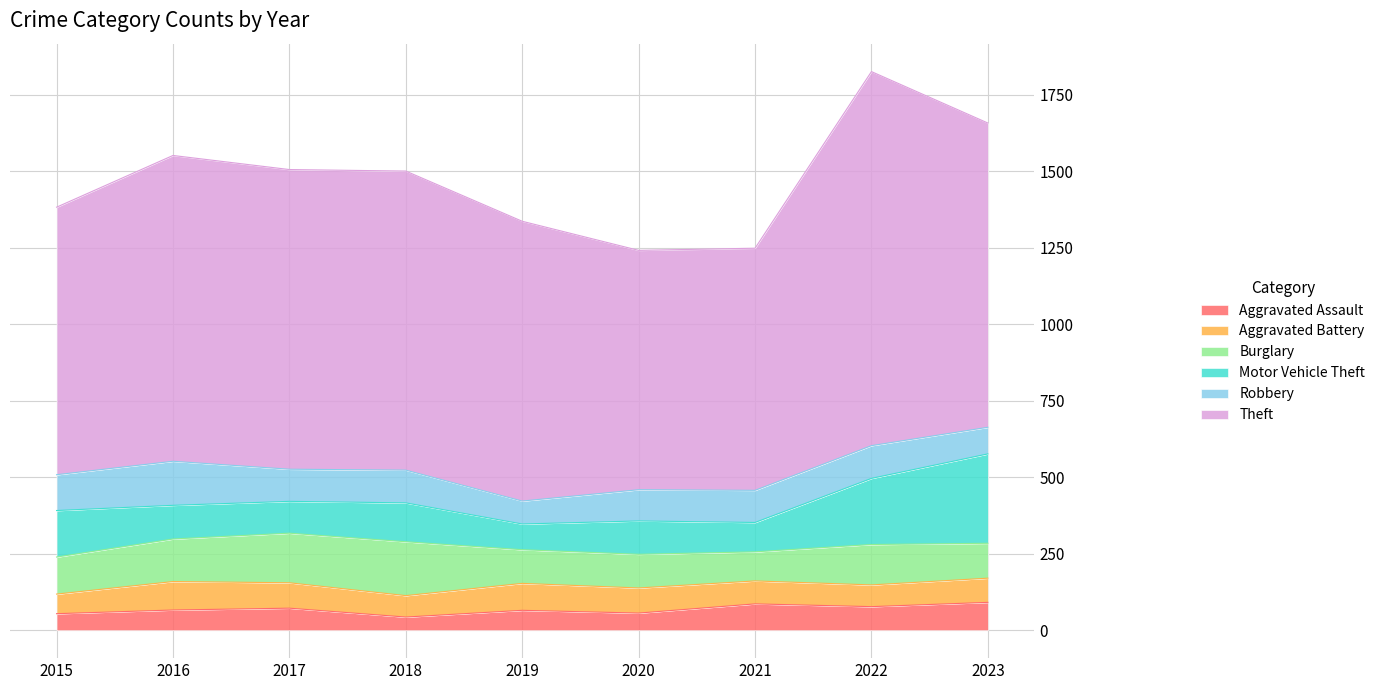

How many interior local valleys does the Aggravated Assault series have?

3